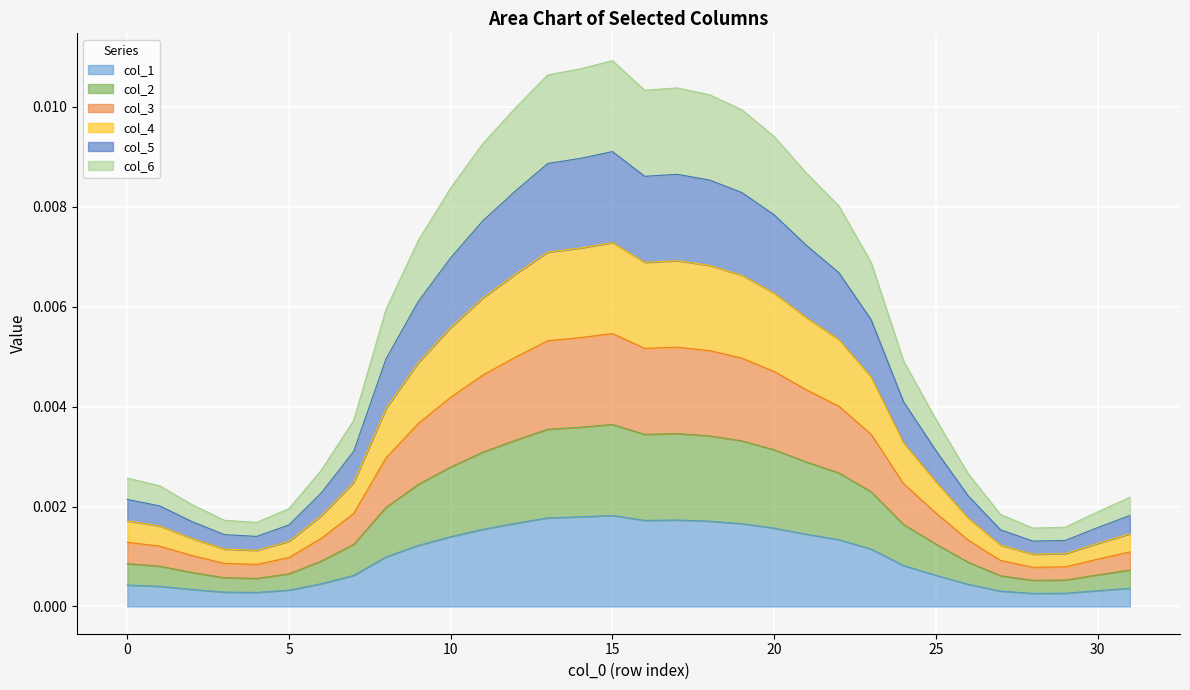

How many interior local peaks does the col_2 series have?

2